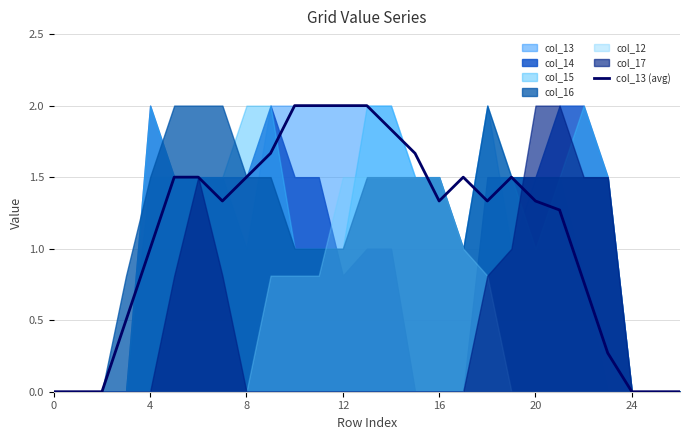

The value at 9 is 1.7. True or false?

True